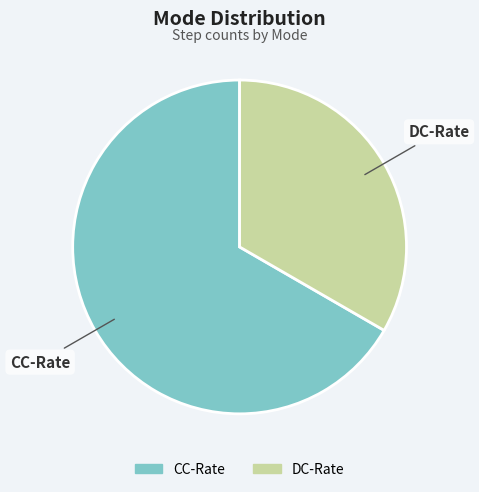

Does any single category account for the majority?

Yes